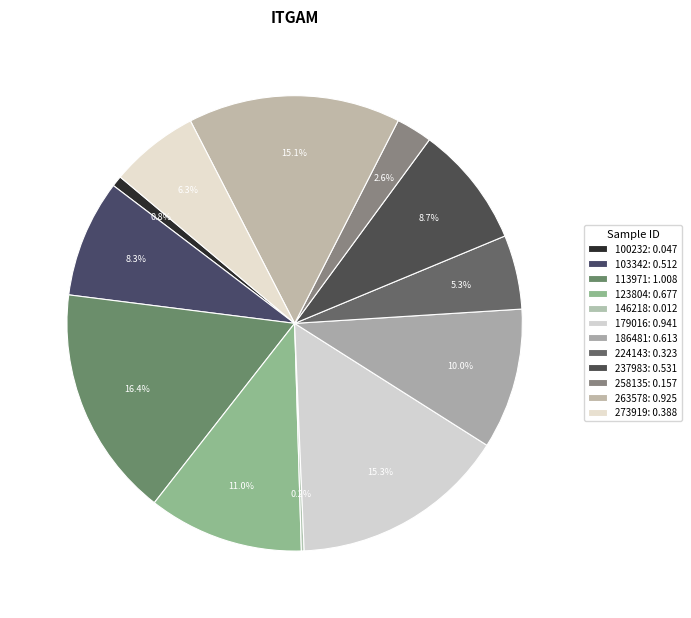

What is the largest slice in the pie chart?

113971